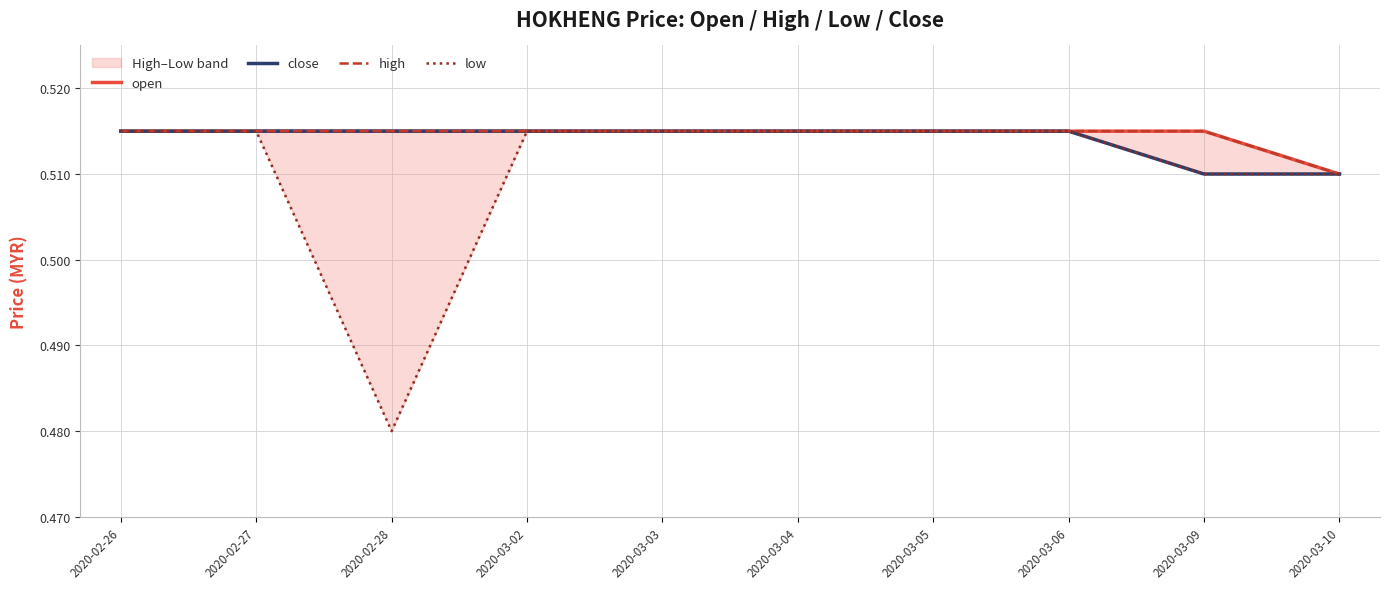

At which category is the sum across all series the highest?

2020-02-26